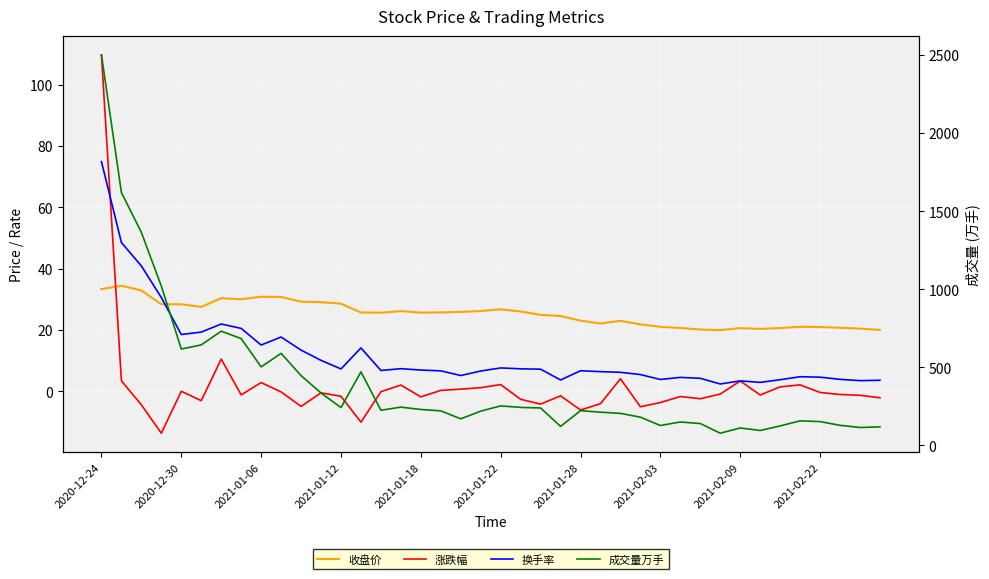

At 19, list the series in order from smallest to largest.

涨跌幅, 换手率, 收盘价, 成交量万手